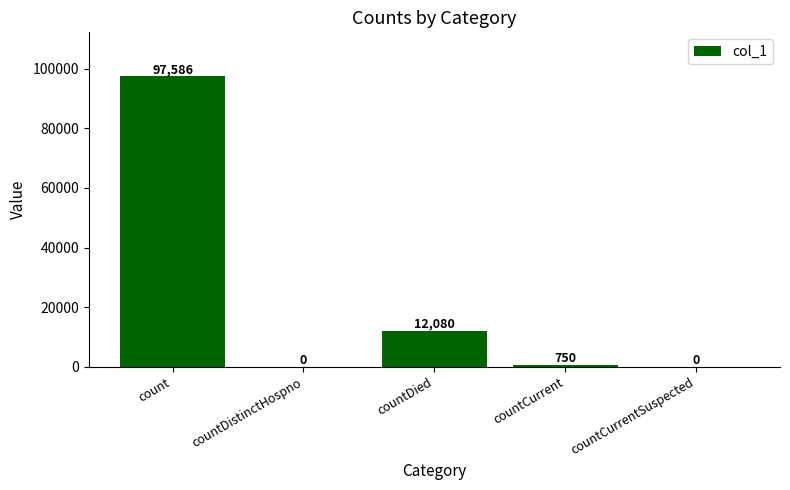

What is the sum of the values at count and countDied?

109666